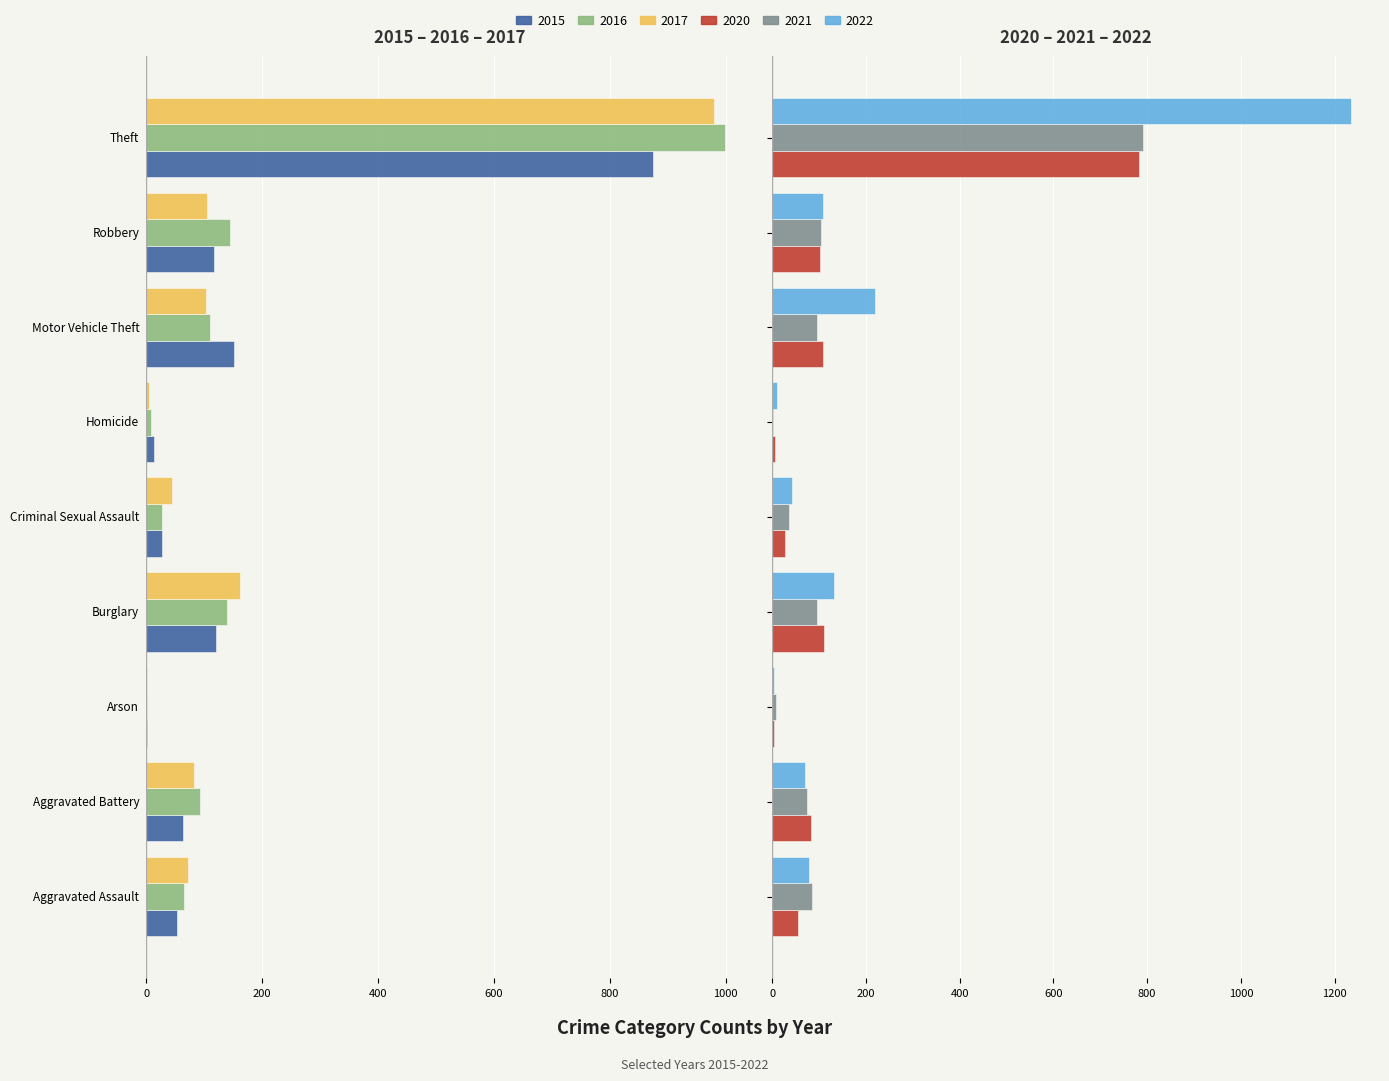

What is the label of the 6th bar from the left?

Homicide